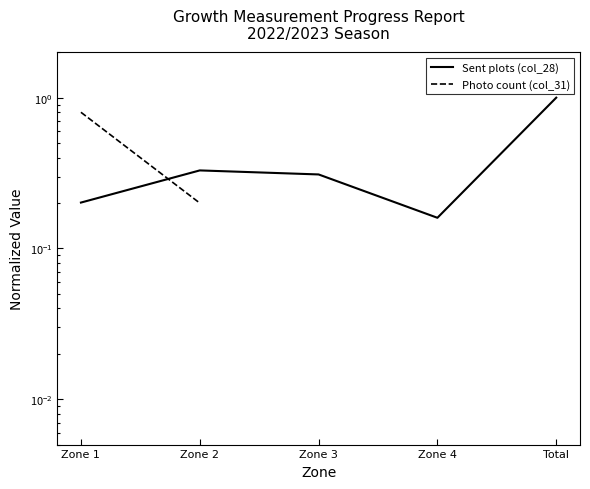

After their last crossing, which series has the higher values: Sent plots (col_28) or Photo count (col_31)?

Sent plots (col_28)